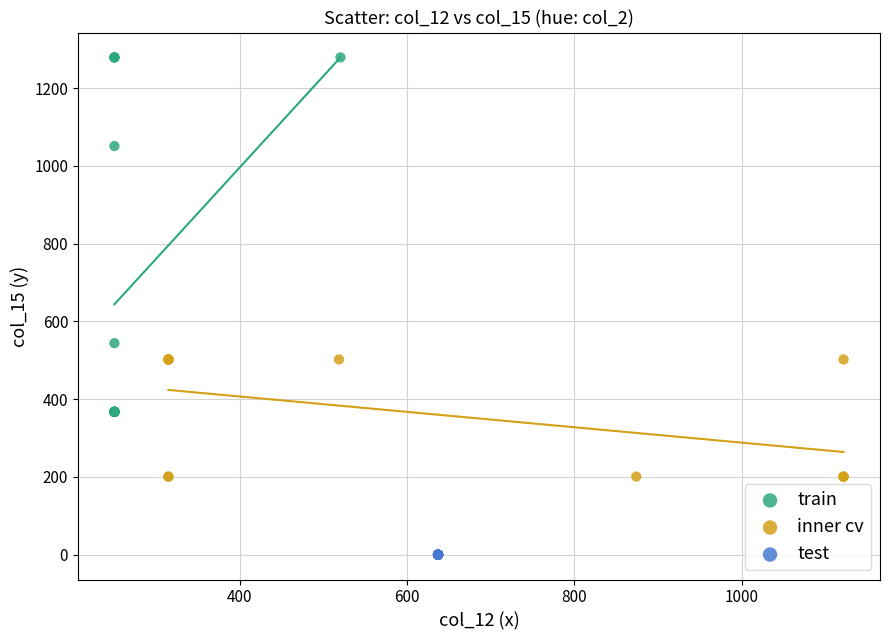

Which series reaches the minimum Y coordinate?

test